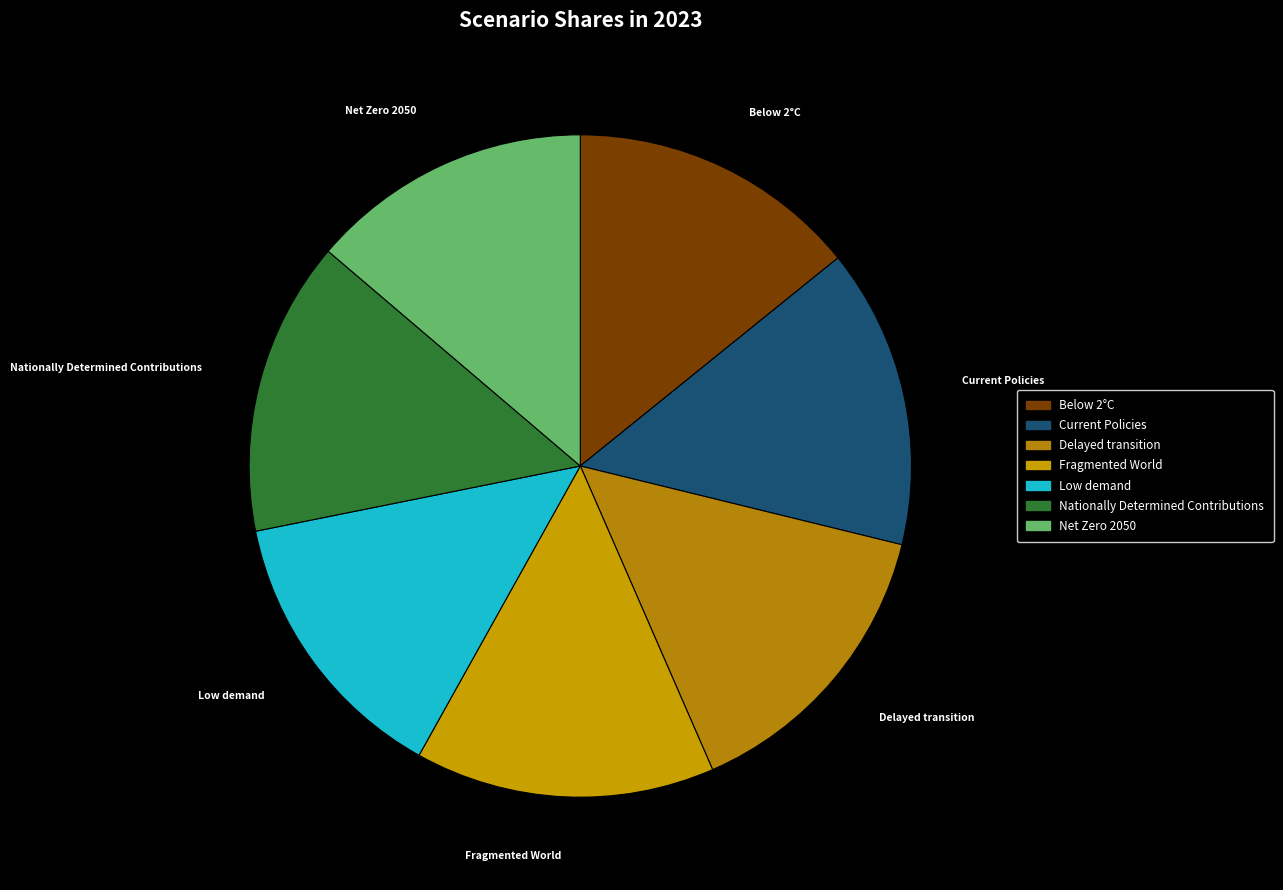

Does Current Policies represent more than half of the total?

No